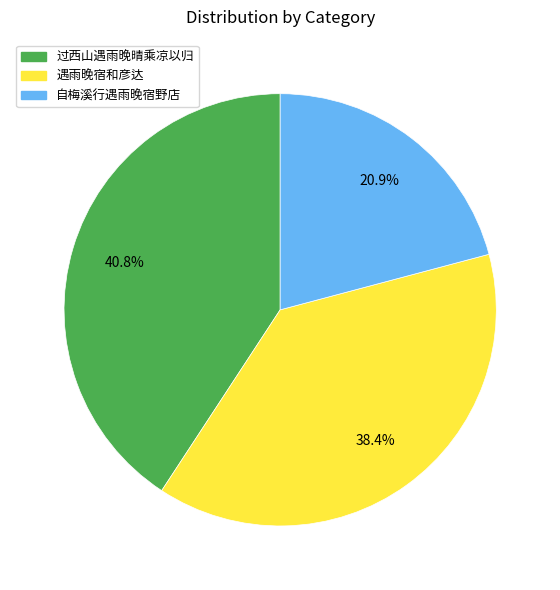

Does any single category account for the majority?

No